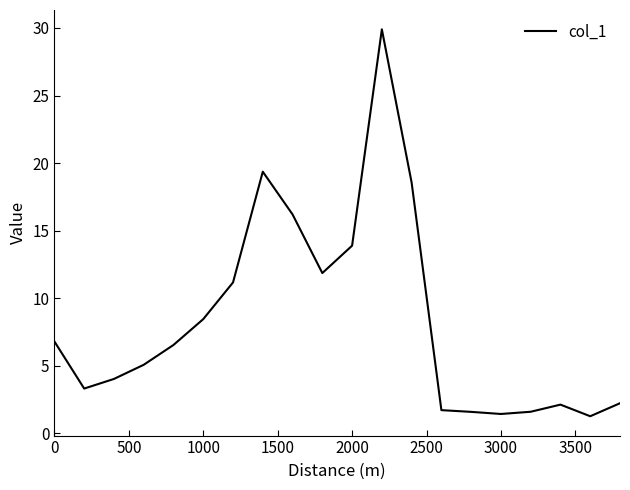

What is the smallest value displayed?

1.3